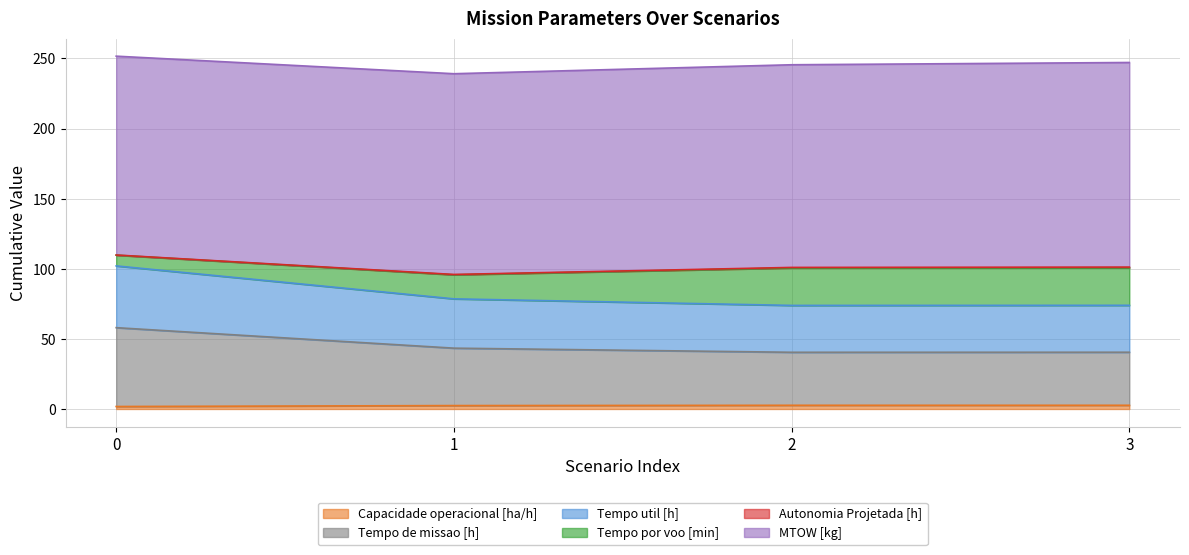

At how many categories does at least one series exceed 66?

4